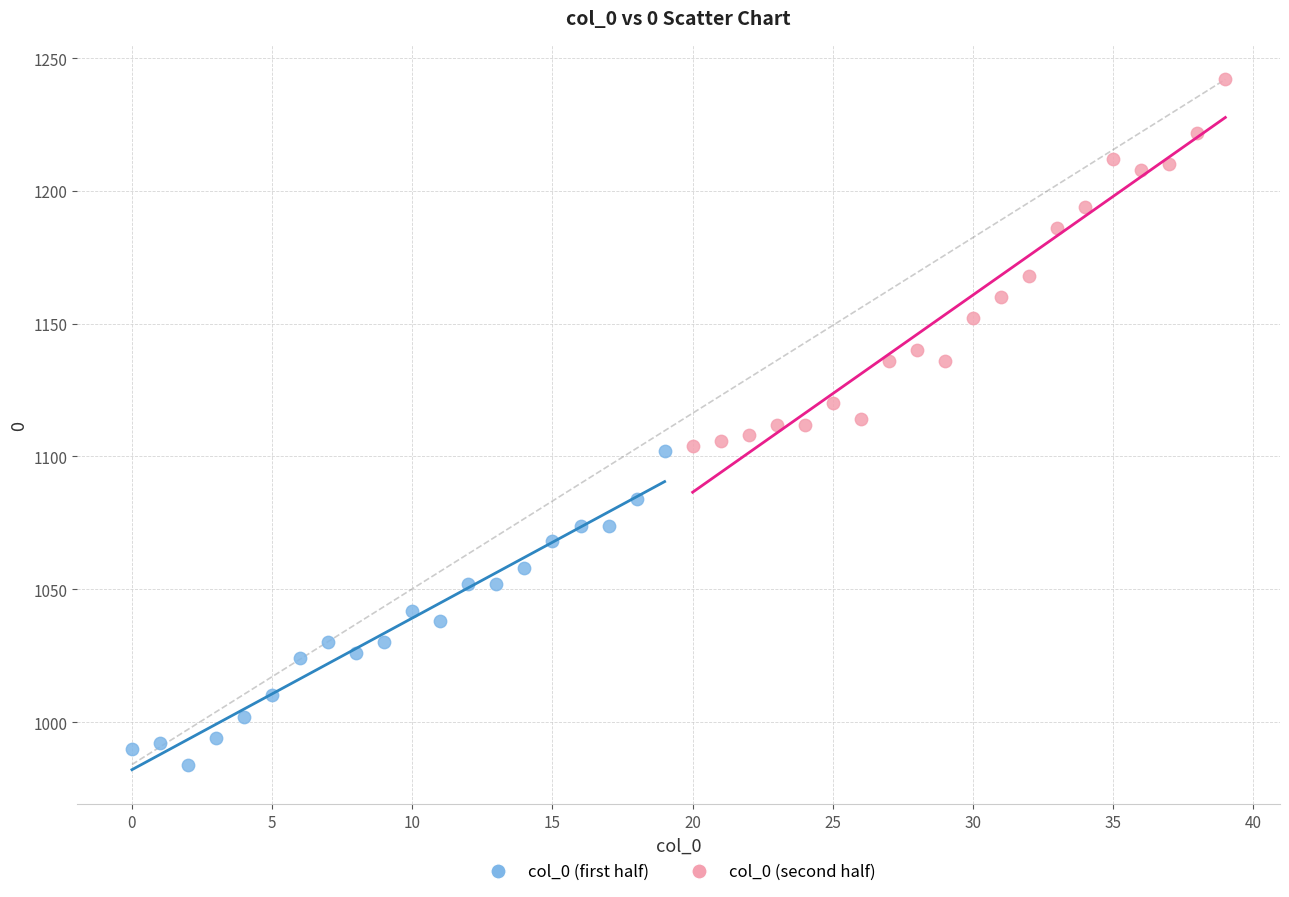

Which series reaches the minimum Y coordinate?

col_0 (first half)